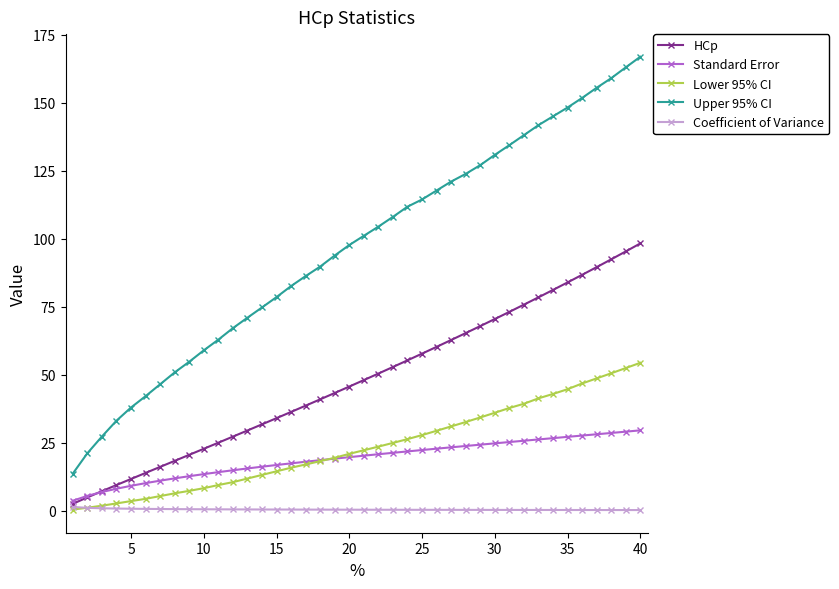

Which series has the largest range (max minus min)?

Upper 95% CI